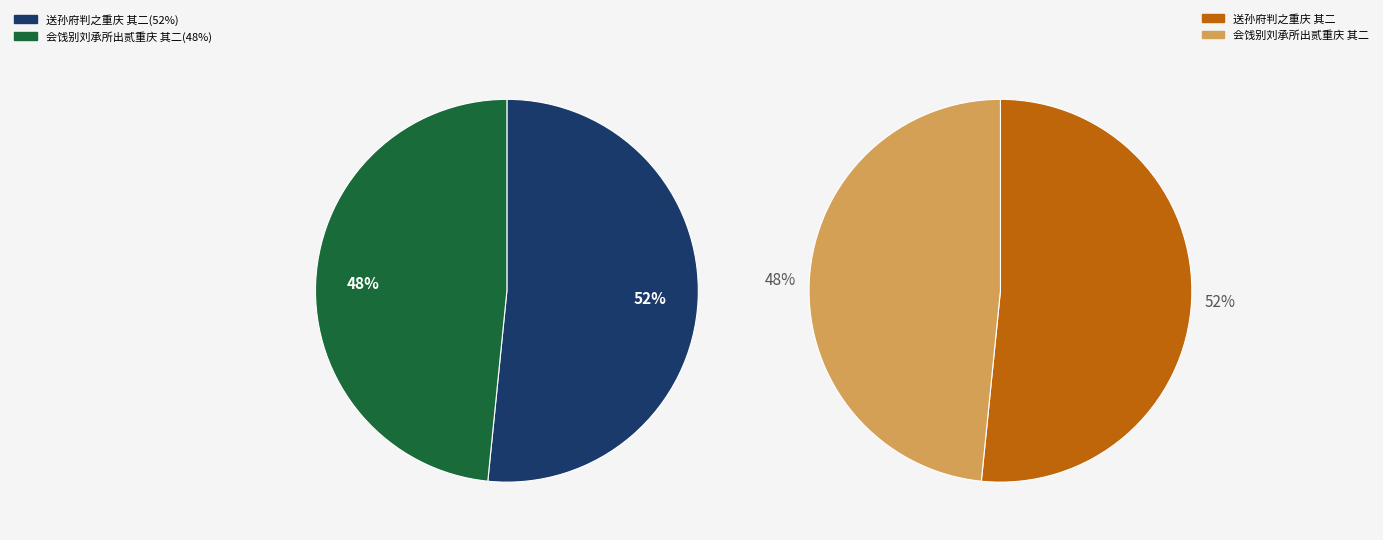

Rank the categories by value from highest to lowest.

送孙府判之重庆 其二, 会饯别刘承所出贰重庆 其二